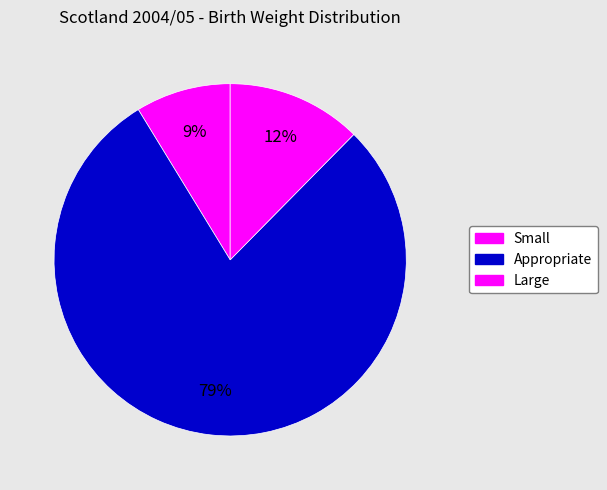

How many segments does this pie chart have?

3